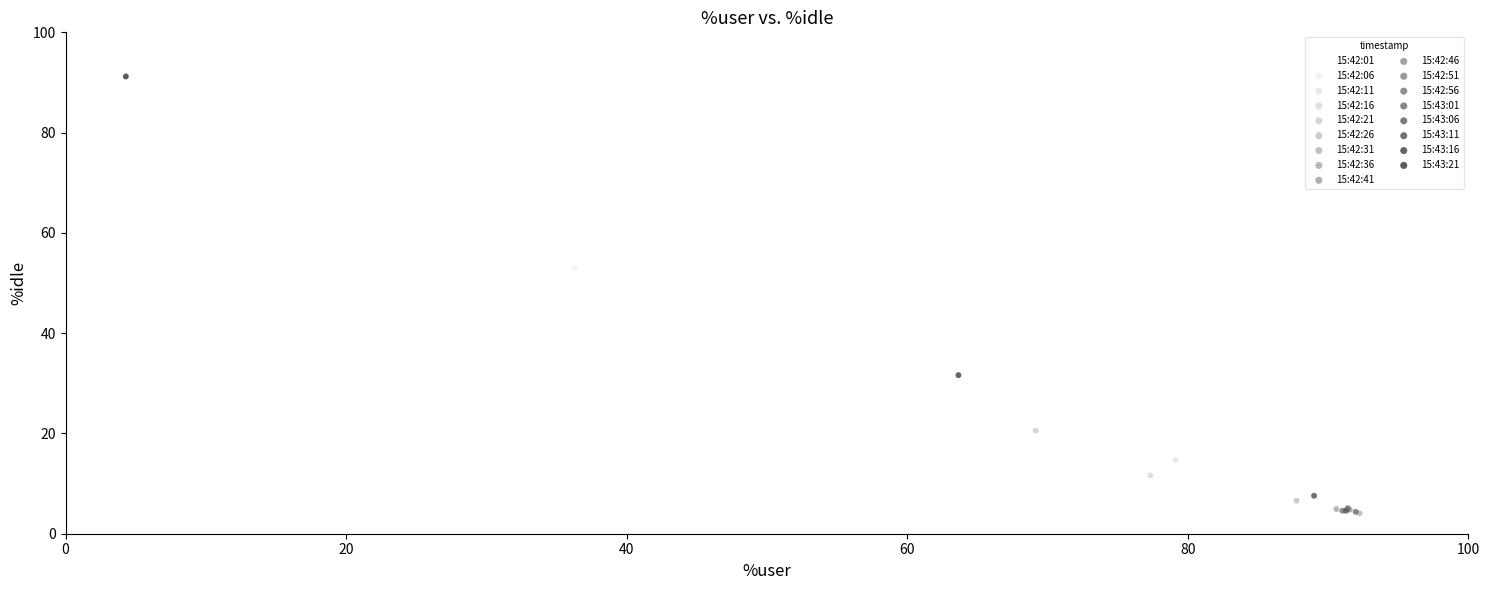

What are all the series names shown in the legend?

15:42:01, 15:42:06, 15:42:11, 15:42:16, 15:42:21, 15:42:26, 15:42:31, 15:42:36, 15:42:41, 15:42:46, 15:42:51, 15:42:56, 15:43:01, 15:43:06, 15:43:11, 15:43:16, 15:43:21